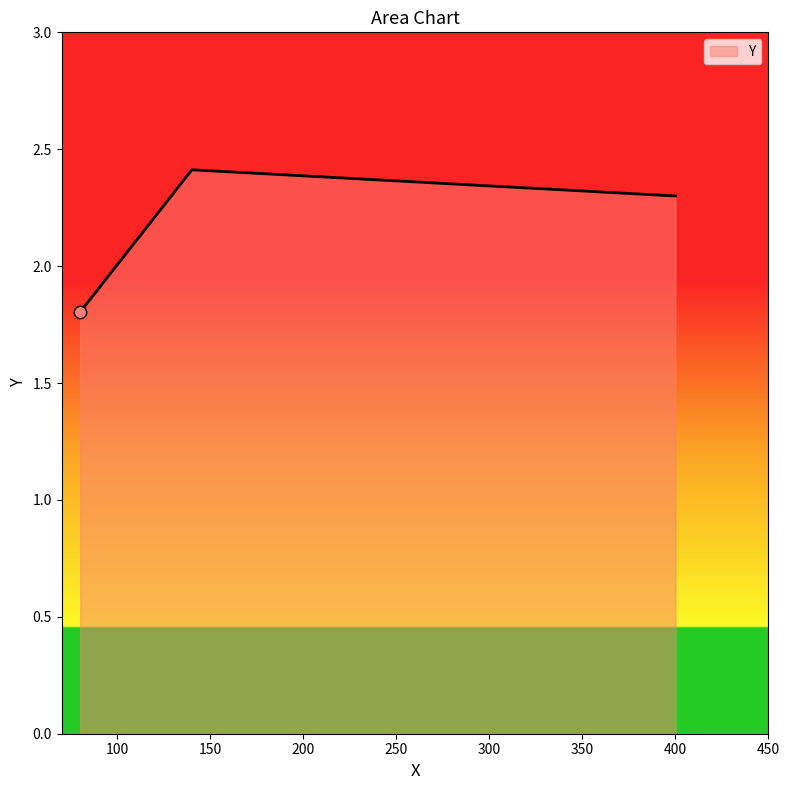

What is the sum of all values?

6.5